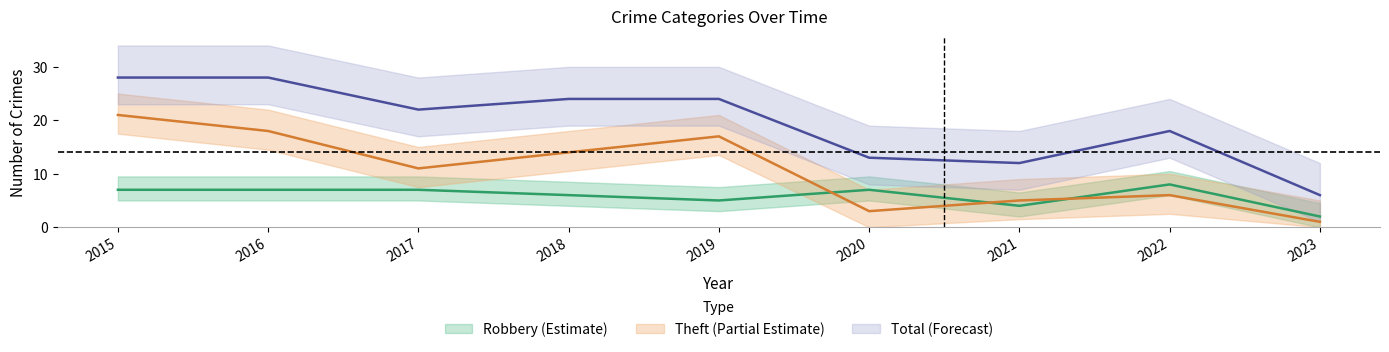

What is the sum of all Total values?

175